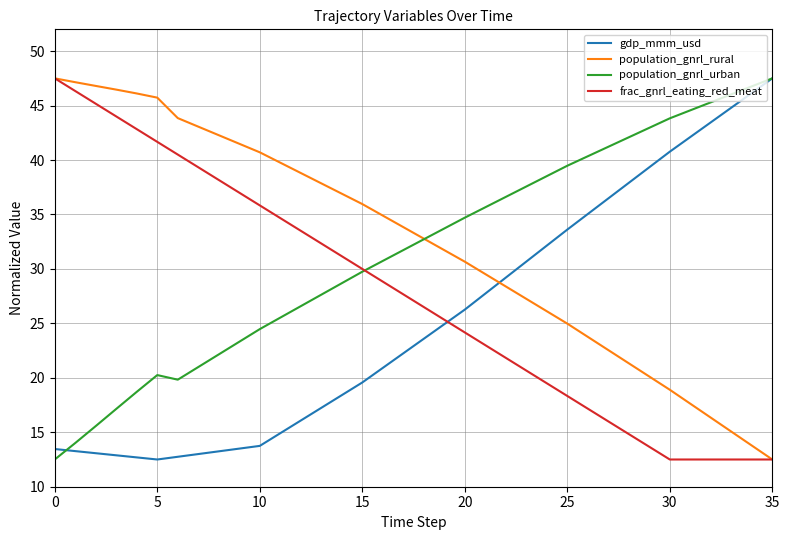

After their last crossing, which series has the higher values: gdp_mmm_usd or population_gnrl_rural?

gdp_mmm_usd